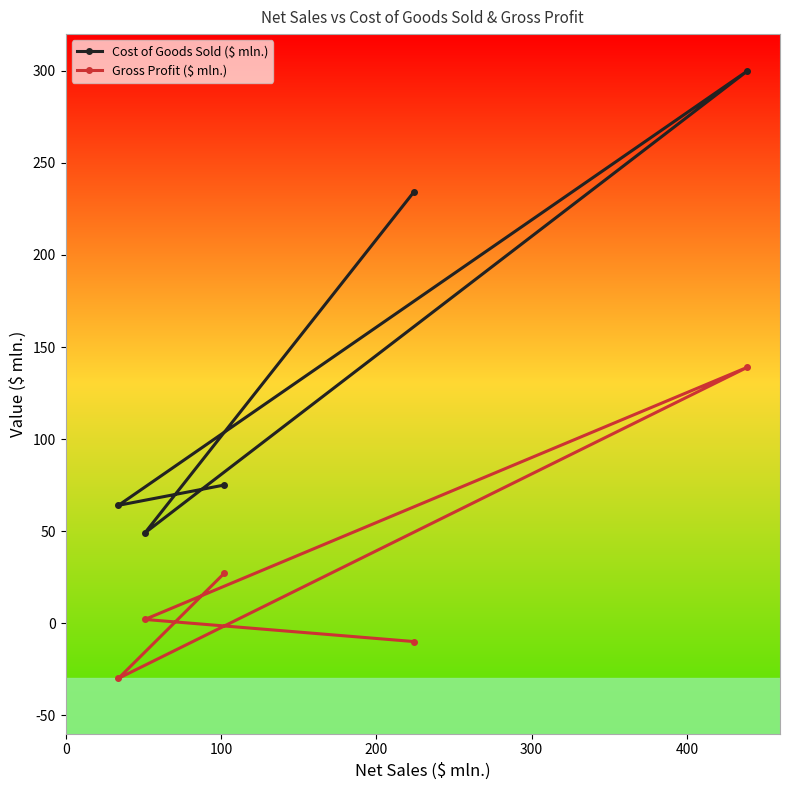

How many values in the Gross Profit ($ mln.) series are below 2?

2